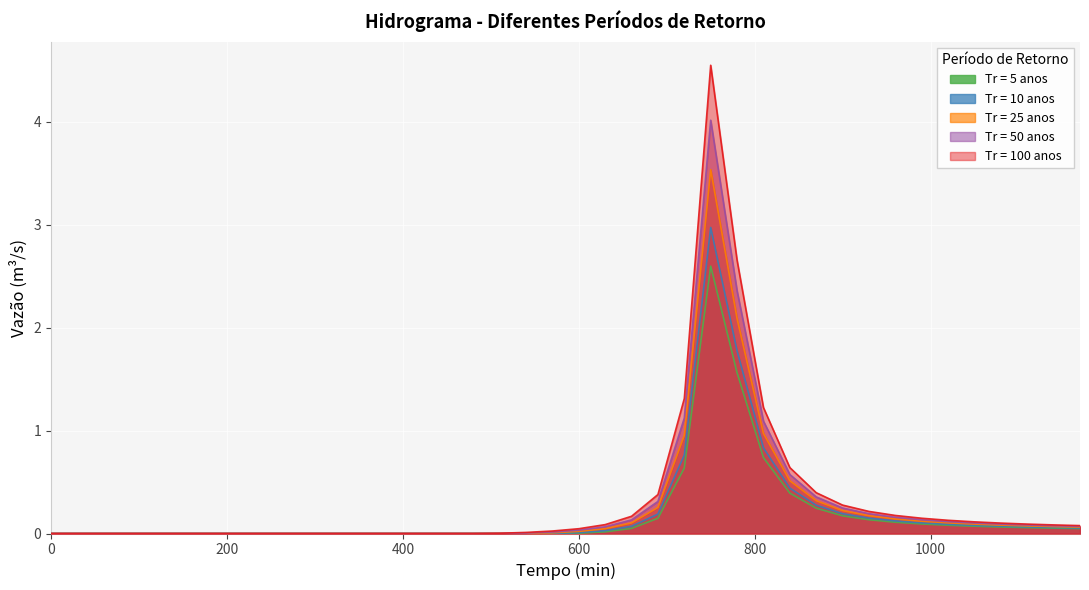

What is the sum of all Tr = 25 anos values?

9.9